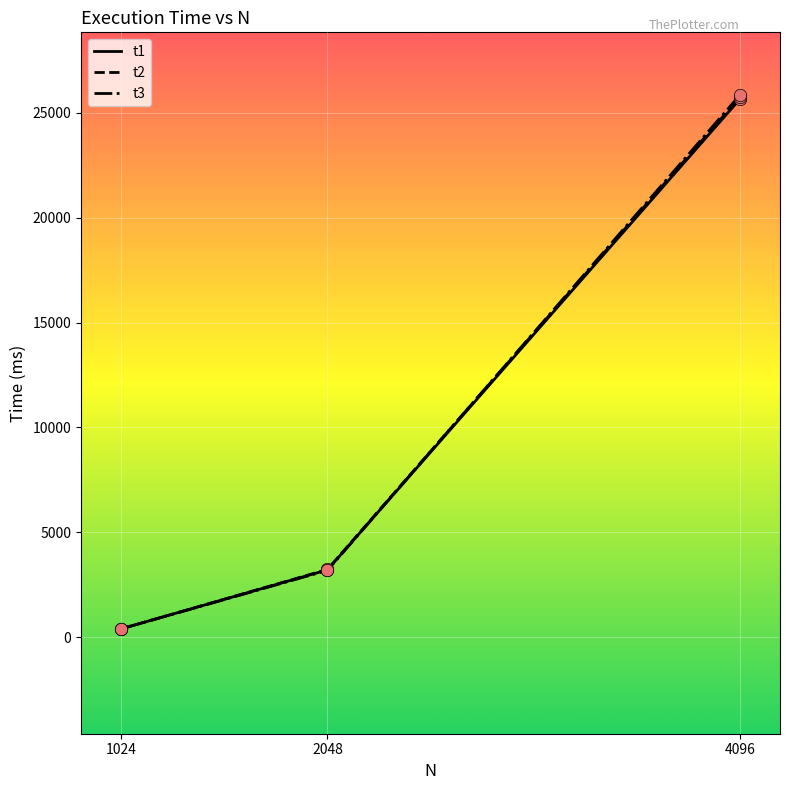

What are all the series names shown in the legend?

t1, t2, t3